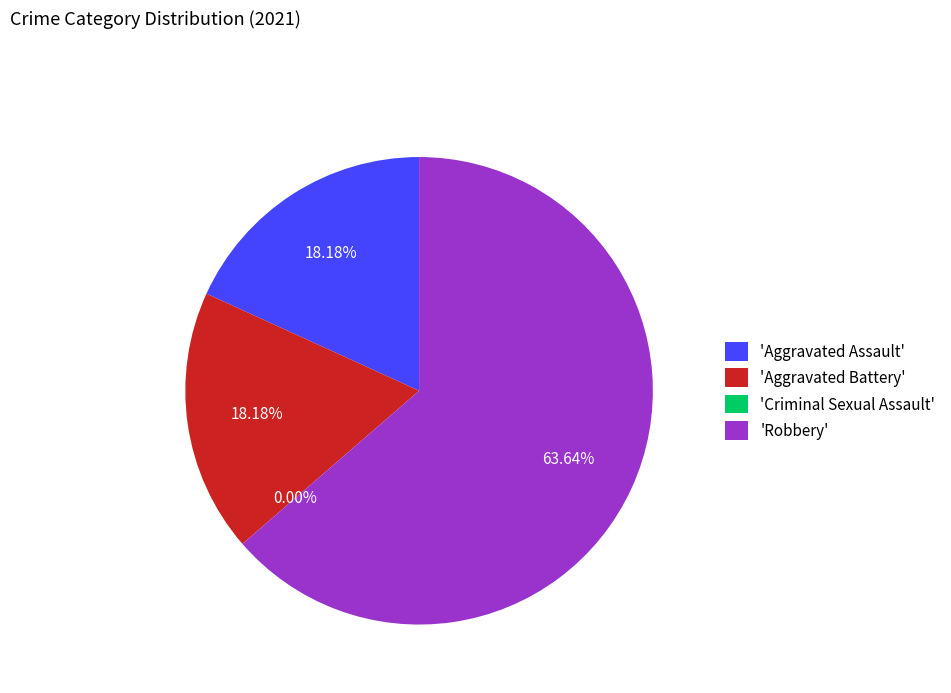

The Aggravated Battery slice represents 18% of the pie. True or false?

True